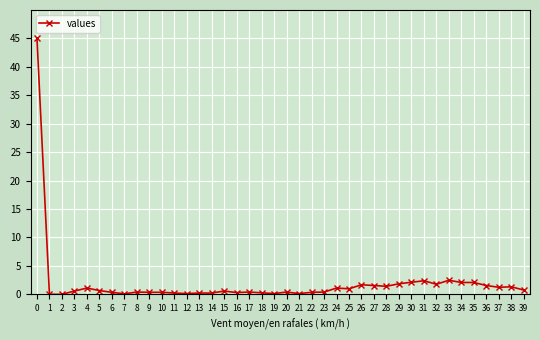

What is the value of the 27th point from the left?

1.7